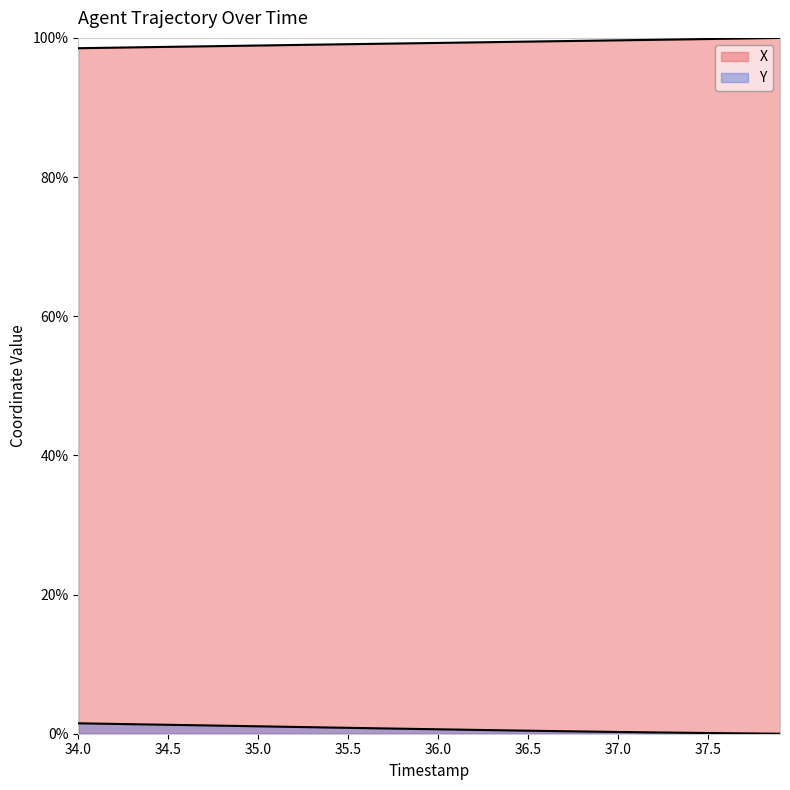

What is the difference between the maximum and minimum values in the X series?

1.5